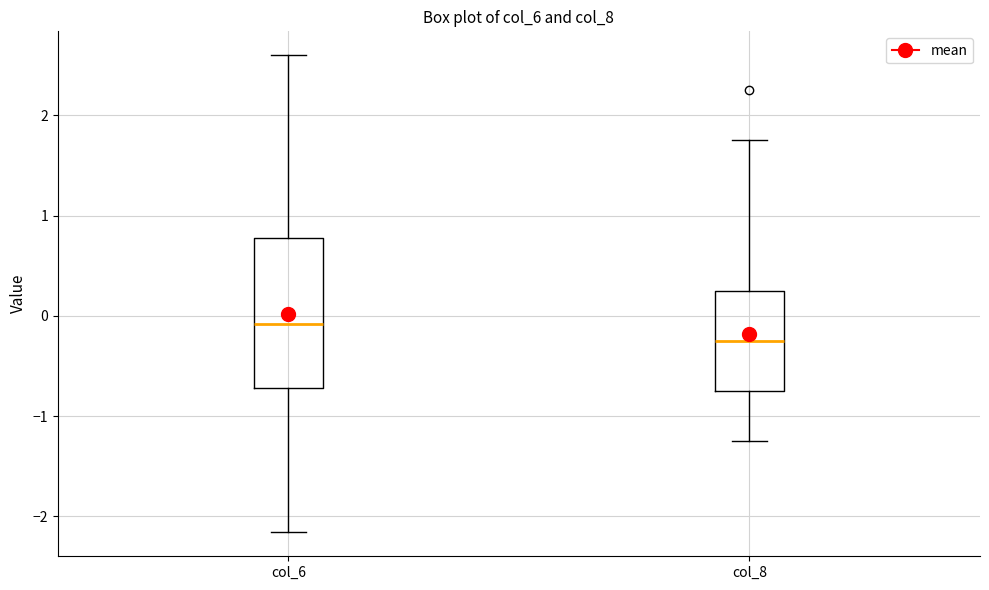

Reading left to right, read every box against the y-axis: the position of its median line, the range the box covers, and the ends of its whiskers. The values are not printed on the chart, so give them approximately, as read against the axis.

col_6: median -0.1, box -0.7 to 0.8, whiskers -2.2 to 2.6
col_8: median -0.2, box -0.7 to 0.3, whiskers -1.2 to 1.8